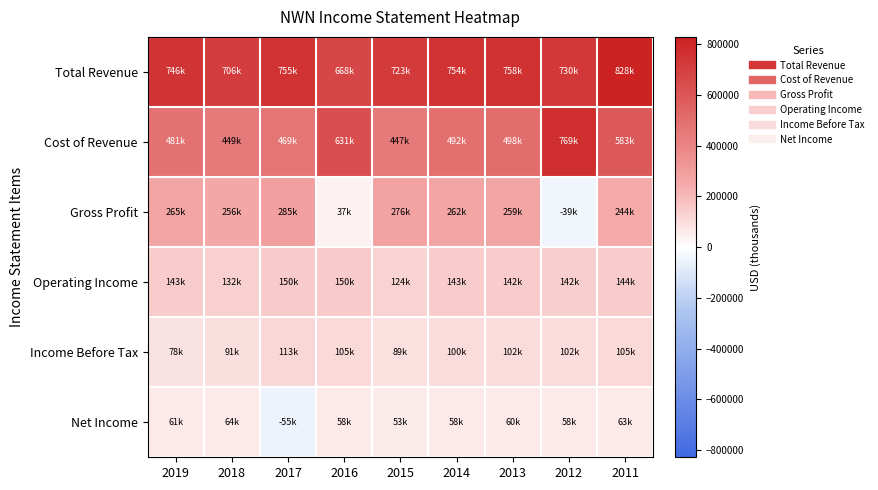

What is the smallest value displayed?

-55600